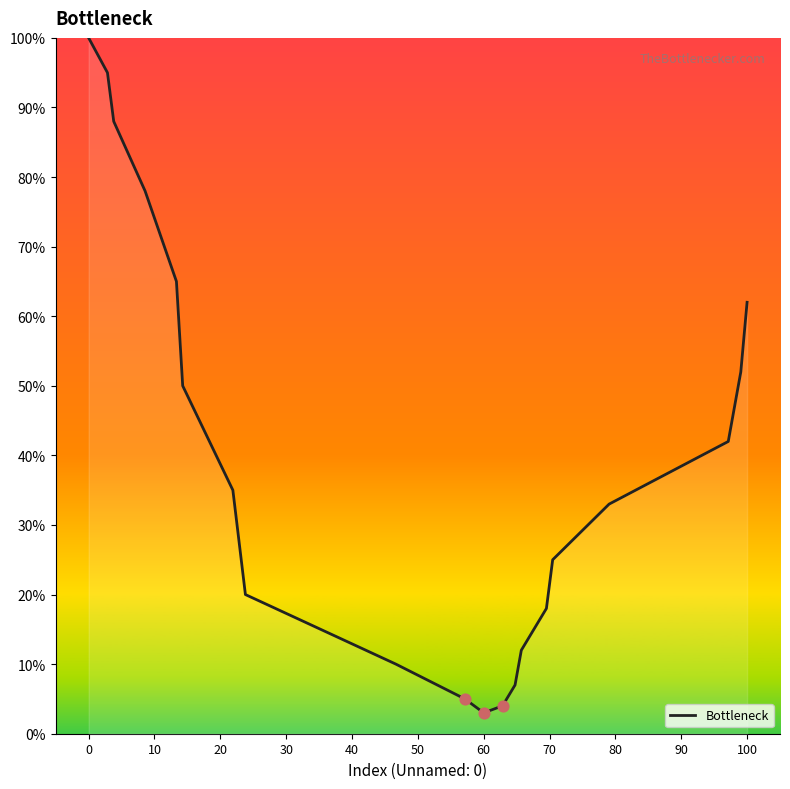

What is the minimum value shown in the chart?

3